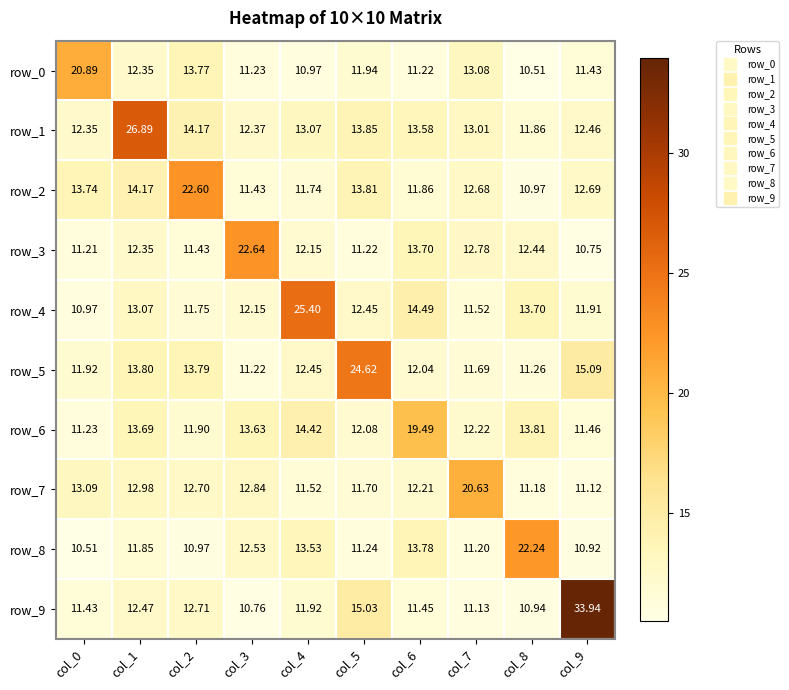

What is the sum of all row_0 values?

127.4